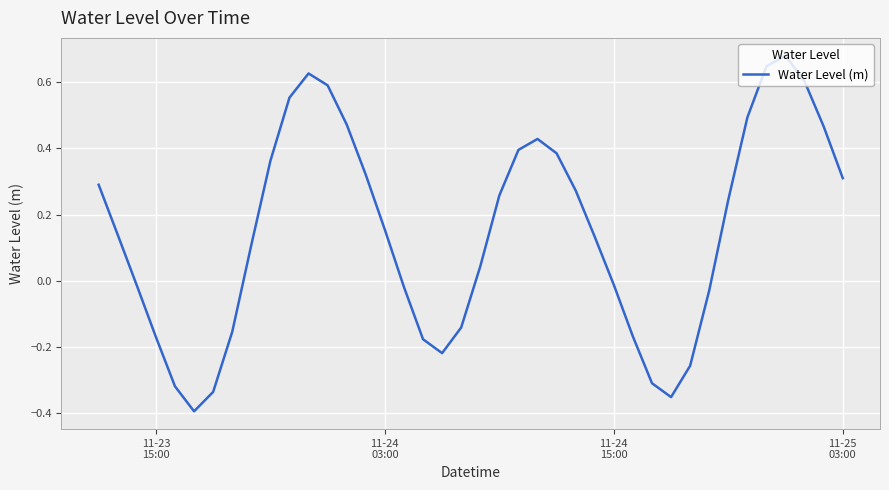

What is the difference between the maximum and minimum values?

1.1